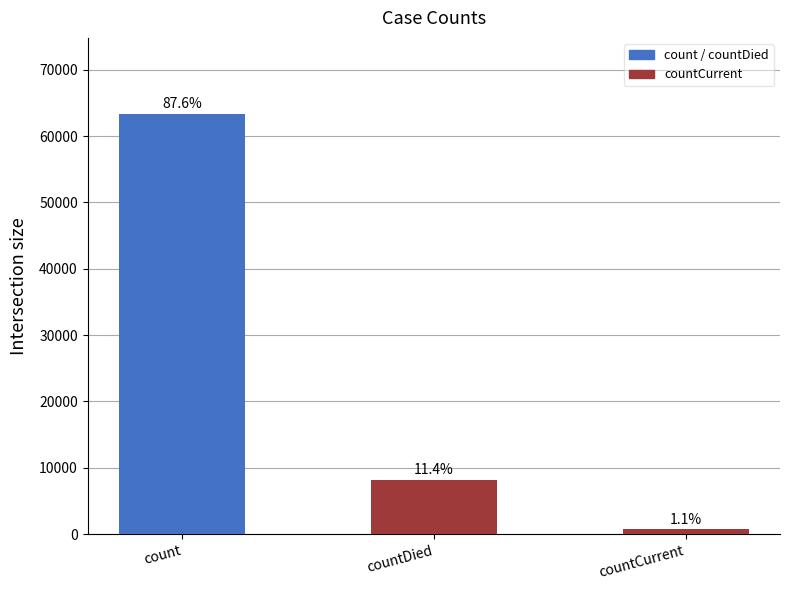

Reading left to right, what are all the values shown in this chart?

count=63385	countDied=8236	countCurrent=772